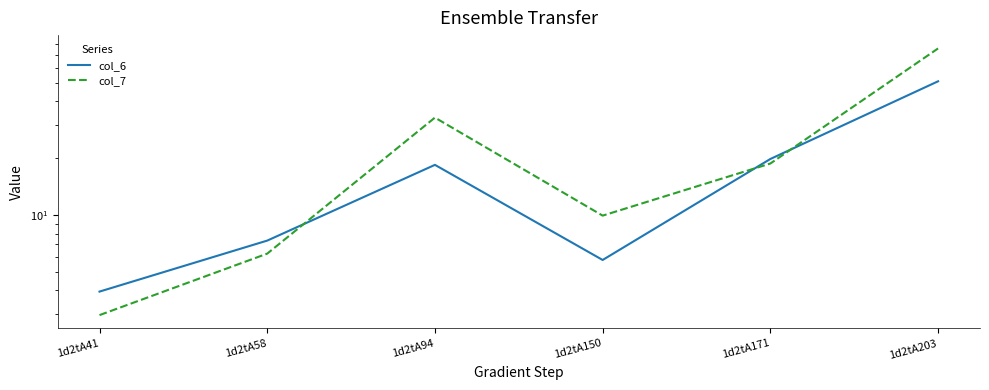

Where does the col_6 series first go above 18?

1d2tA94